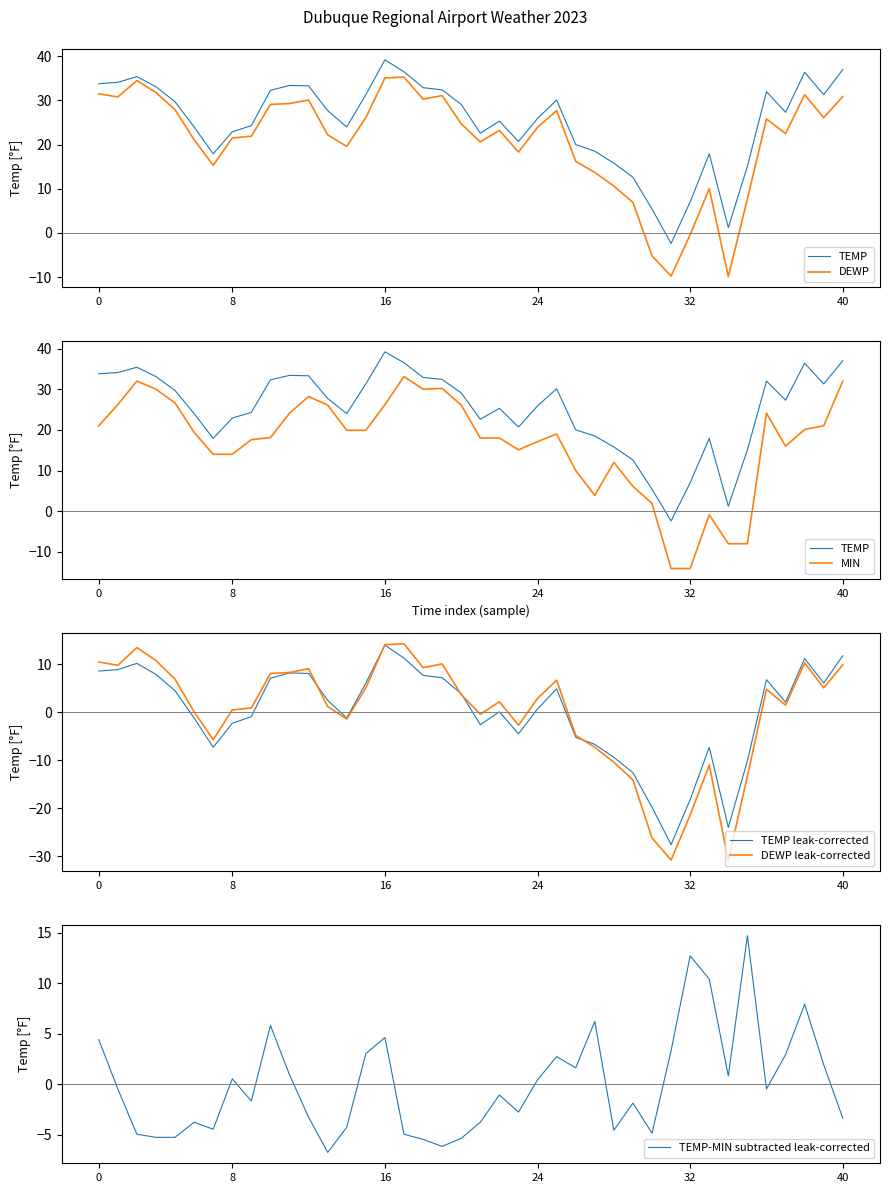

True or false: TEMP has more than 1 points higher than both neighbors.

True